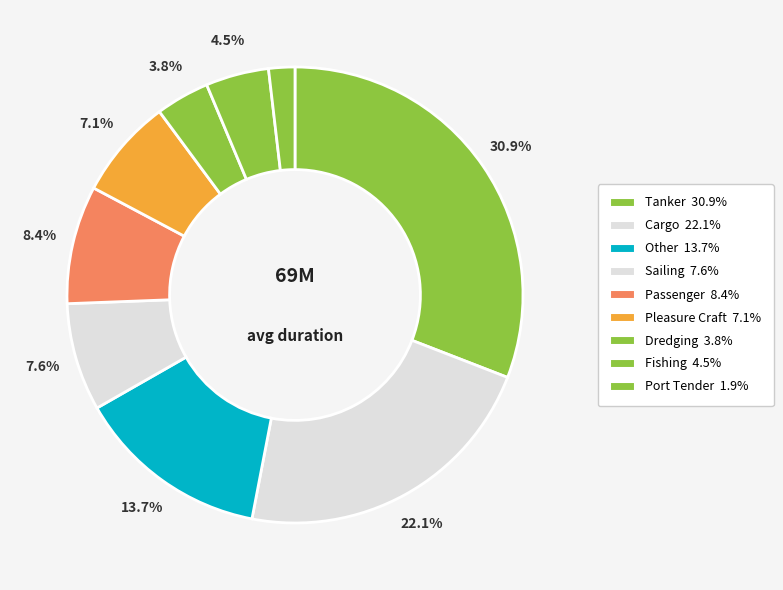

Do Cargo and Sailing together represent more than half of the pie?

No